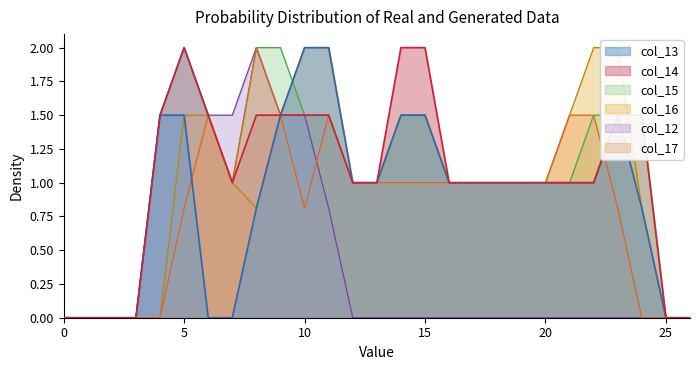

Which series has the widest spread of values?

col_13